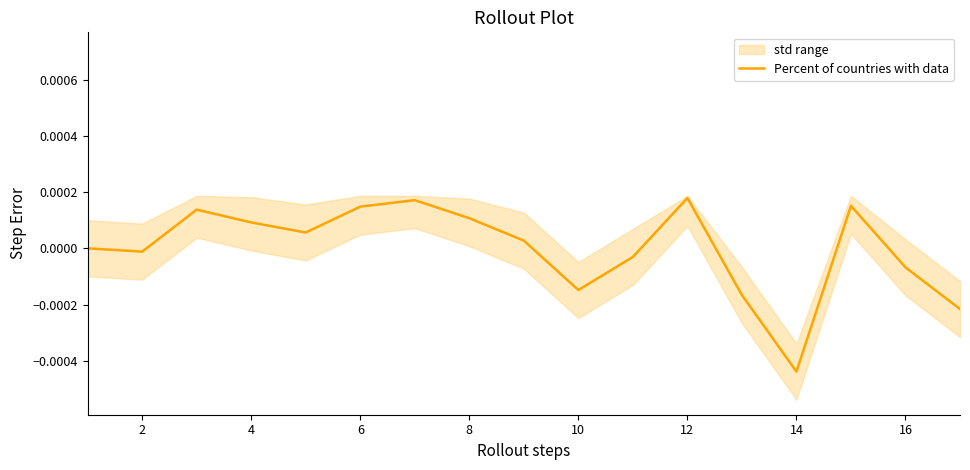

How many data points does each series have?

17